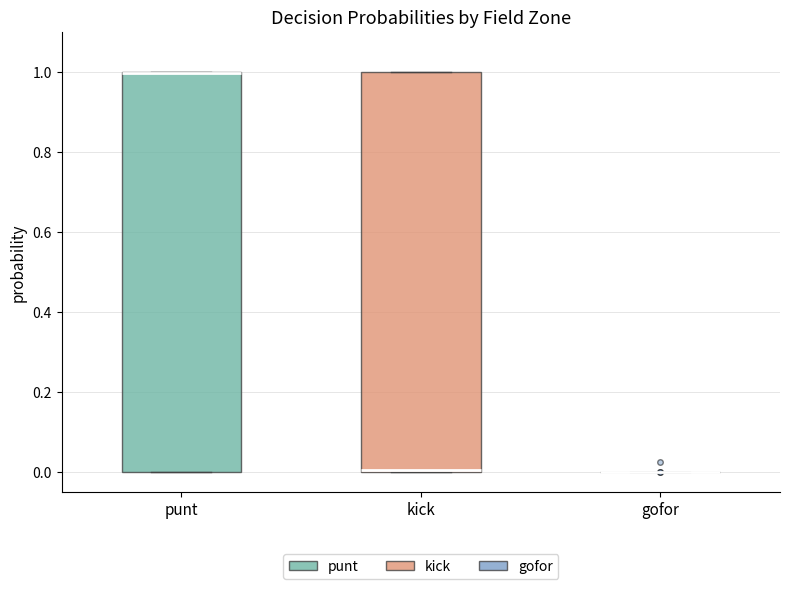

Reading left to right, transcribe this box plot: for each box, give where its median line is, the range the box spans, and where its two whiskers end, as read against the y-axis. The values are not printed on the chart, so give them approximately, as read against the axis.

punt: median 1 (drawn on the box's upper edge), box 0 to 1, whiskers 0 to 1
kick: median 0 (drawn on the box's lower edge), box 0 to 1, whiskers 0 to 1
gofor: box collapsed to a line at 0, whiskers 0 to 0